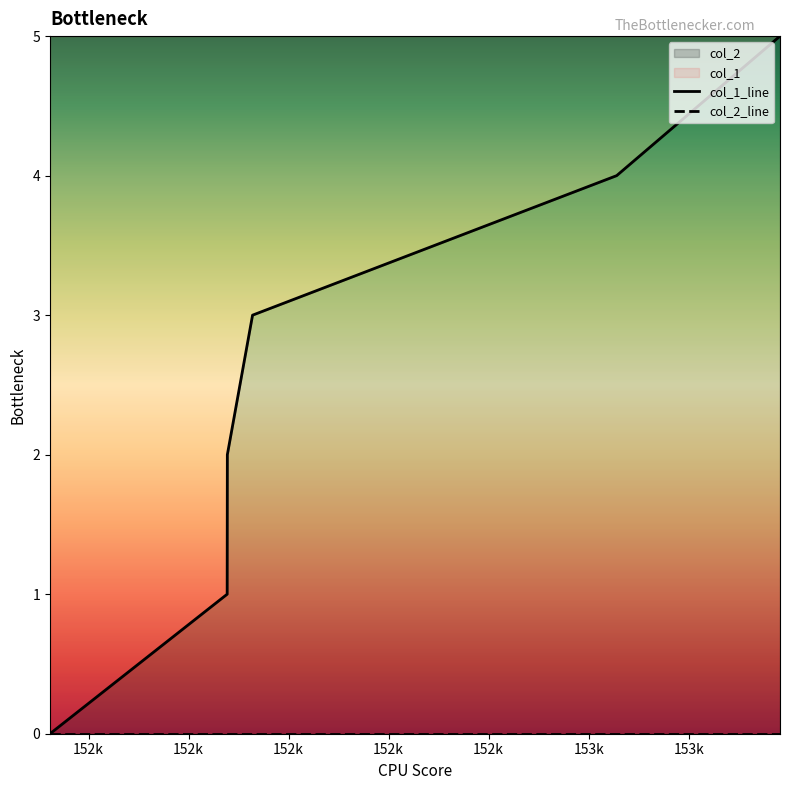

List the labels in order of value, smallest first.

1519230838, 1522772159, 1522775710, 1523279707, 1530558979, 1533824343